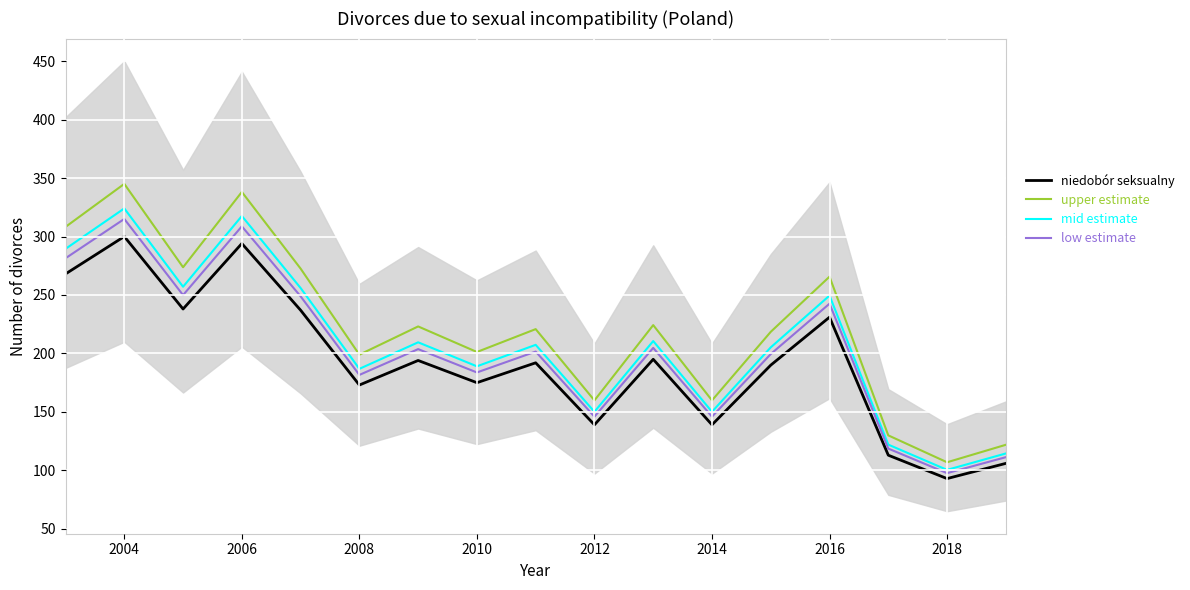

The value of niedobór seksualny at 2006 is 294.0. True or false?

True